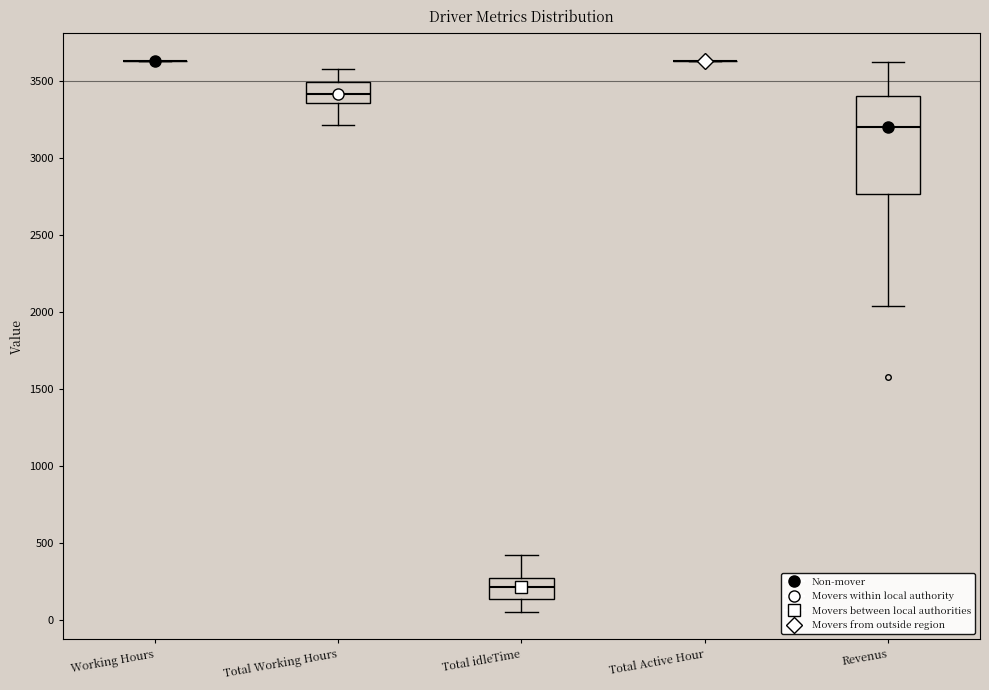

Reading left to right, transcribe this box plot: for each box, give where its median line is, the range the box spans, and where its two whiskers end, as read against the y-axis. The values are not printed on the chart, so give them approximately, as read against the axis.

Working Hours: box collapsed to a line at 3650, whiskers 3650 to 3650
Total Working Hours: median 3400, box 3350 to 3500, whiskers 3200 to 3550
Total idleTime: median 200, box 150 to 250, whiskers 50 to 400
Total Active Hour: box collapsed to a line at 3650, whiskers 3650 to 3650
Revenus: median 3200, box 2750 to 3400, whiskers 2050 to 3600